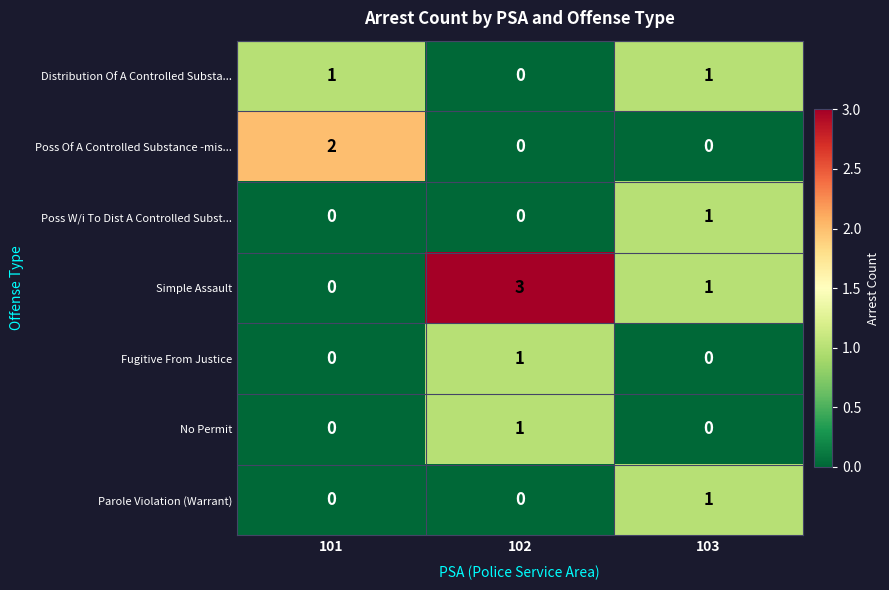

List the labels in order of Simple Assault value, smallest first.

101, 103, 102